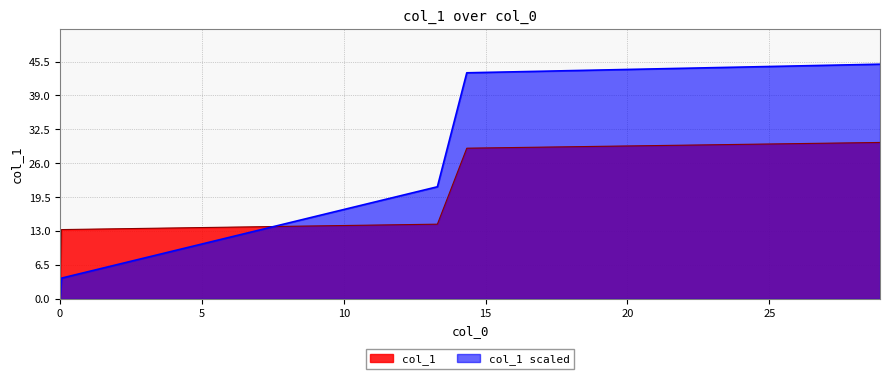

What is the difference between the values at 13.3 and 0.05?

1.0